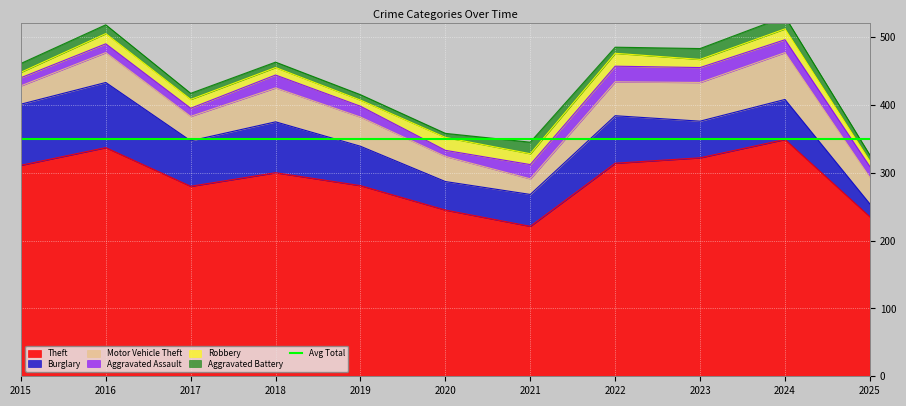

What is the maximum value for Robbery?

19